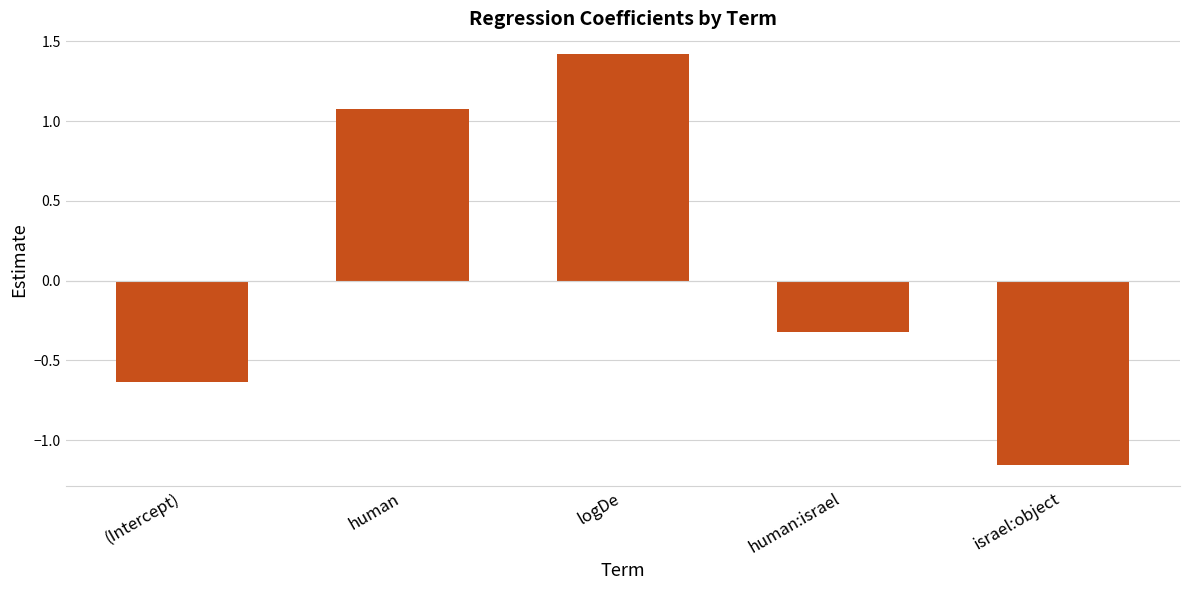

What is the label of the 3rd bar from the left?

logDe